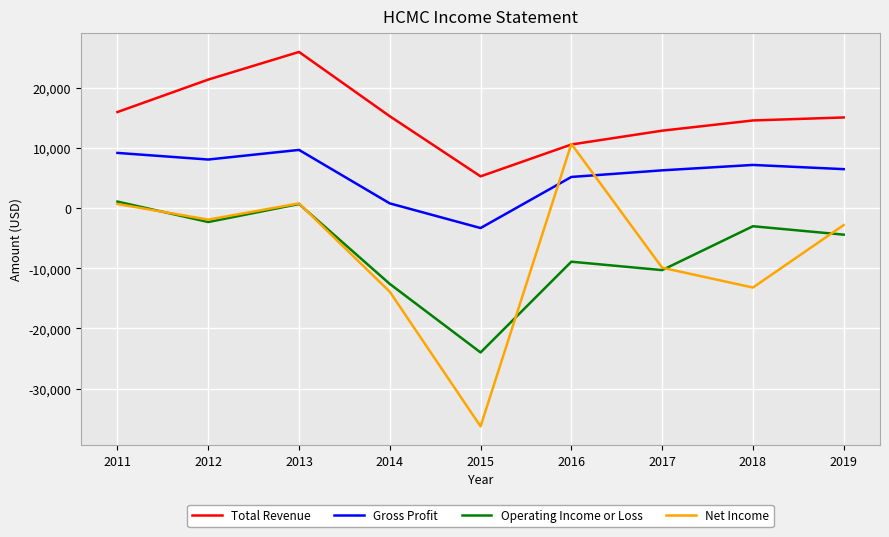

Which series has the widest spread of values?

Net Income